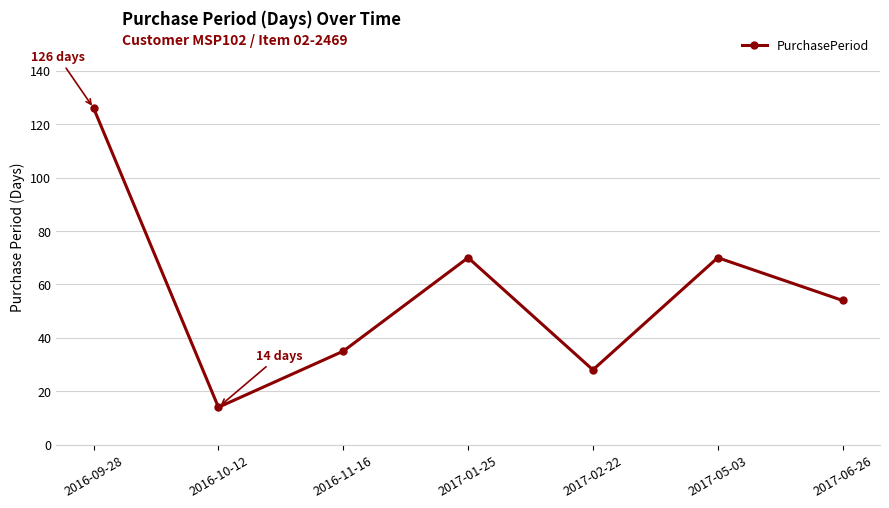

How many distinct data groups are displayed?

1